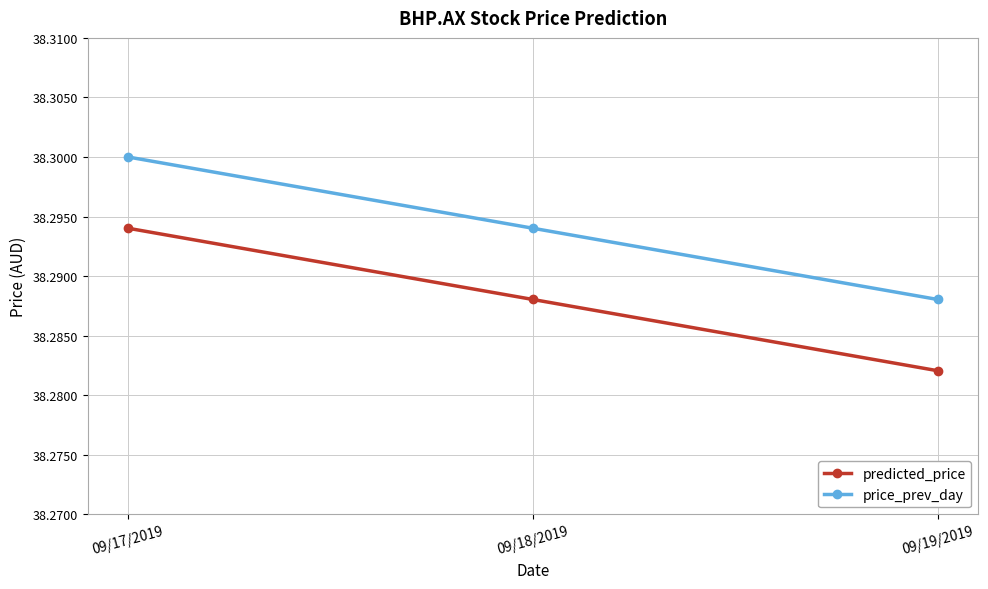

Which label corresponds to the largest value in the chart?

09/17/2019